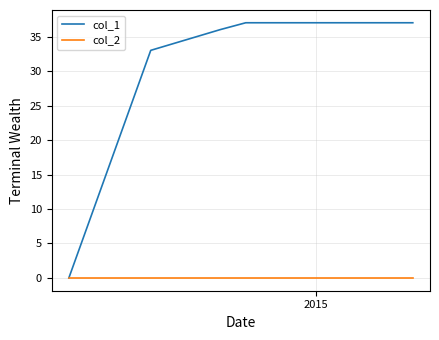

How many categories are shown in the chart?

5